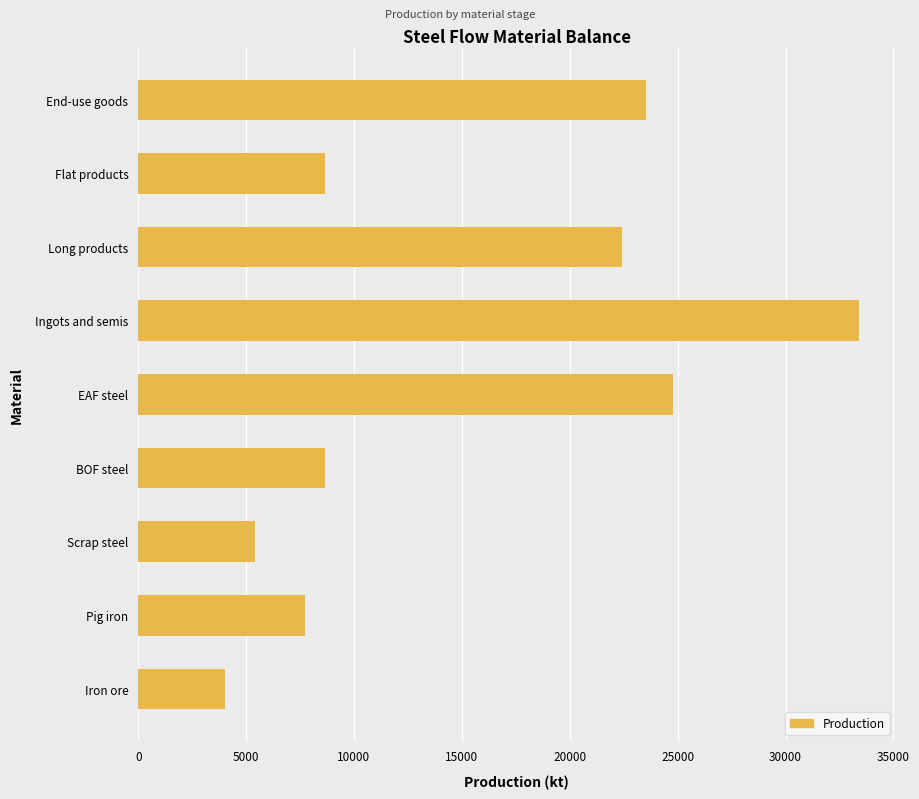

Which category has the highest value across all series?

Ingots and semis